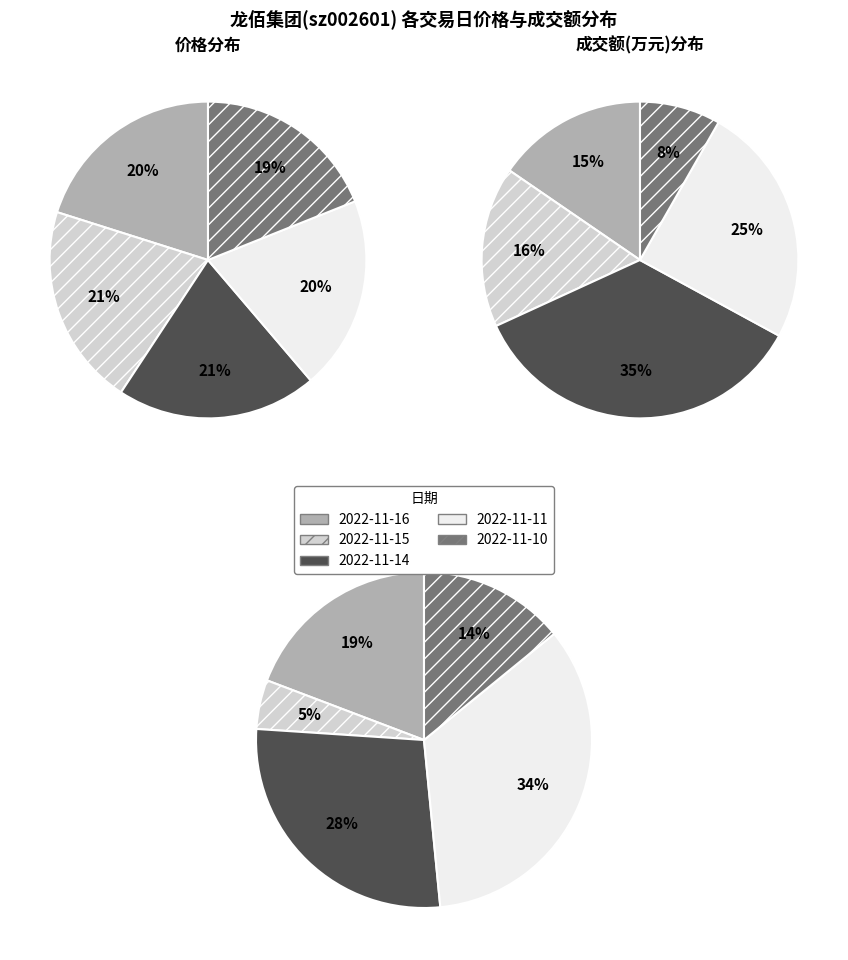

Approximately how many times larger is the value at 2022-11-11 compared to 2022-11-16?

1.0